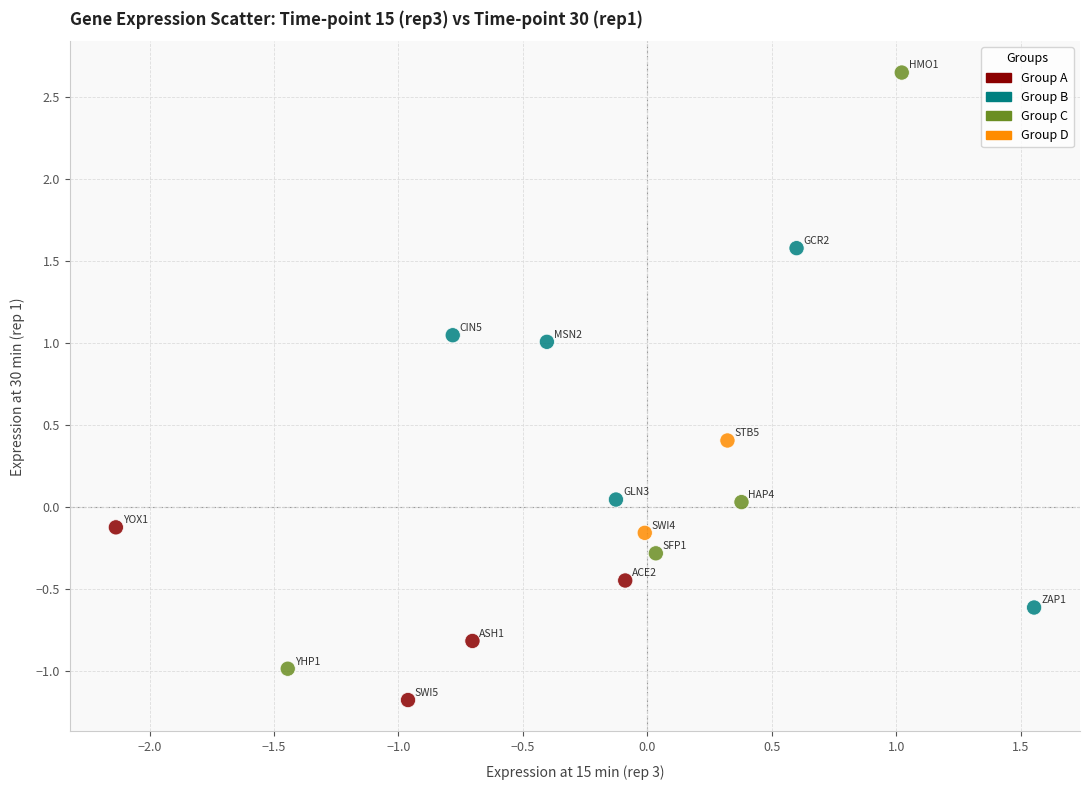

What is the range of X values (max minus min)?

3.7